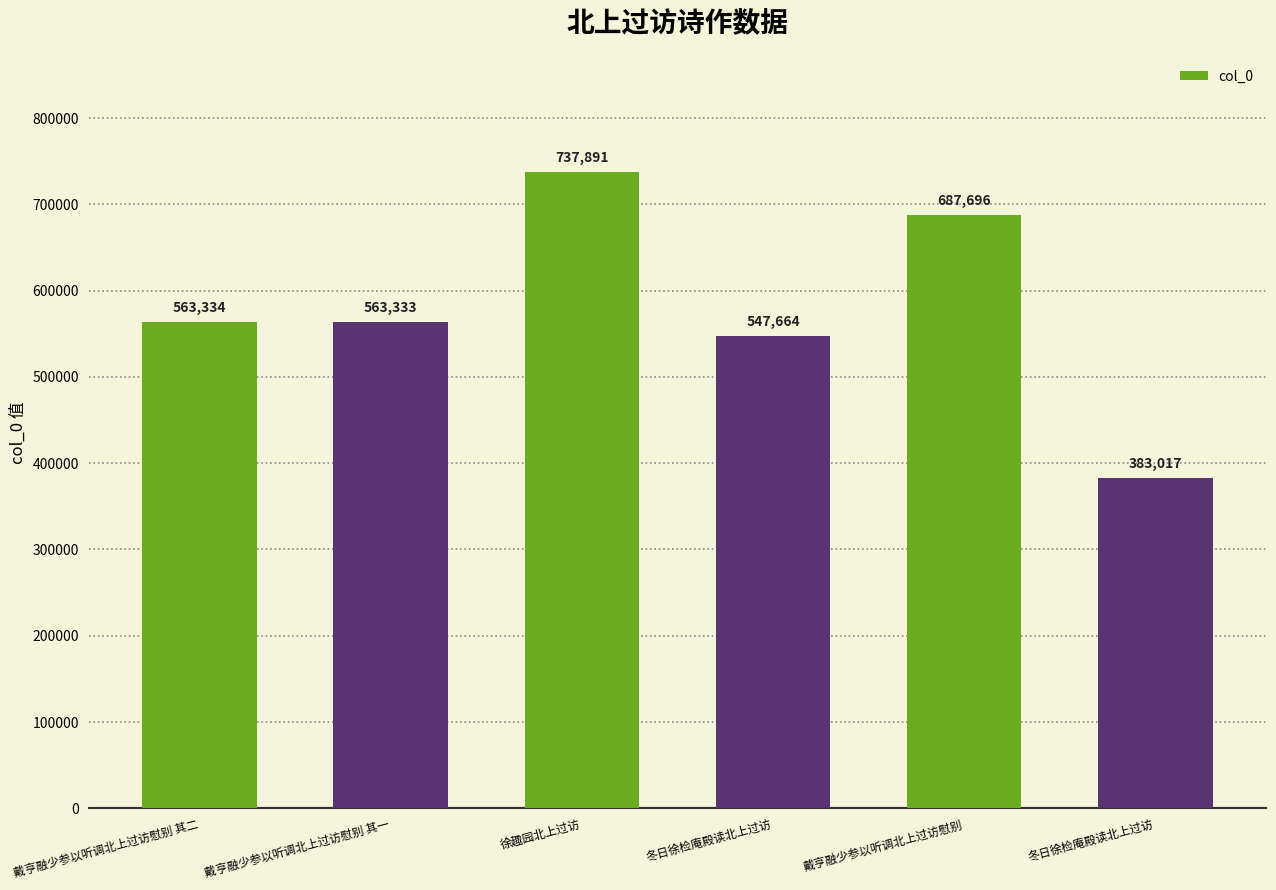

Which has a higher value, 戴亨融少参以听调北上过访慰别 其一 or 徐趣园北上过访?

徐趣园北上过访